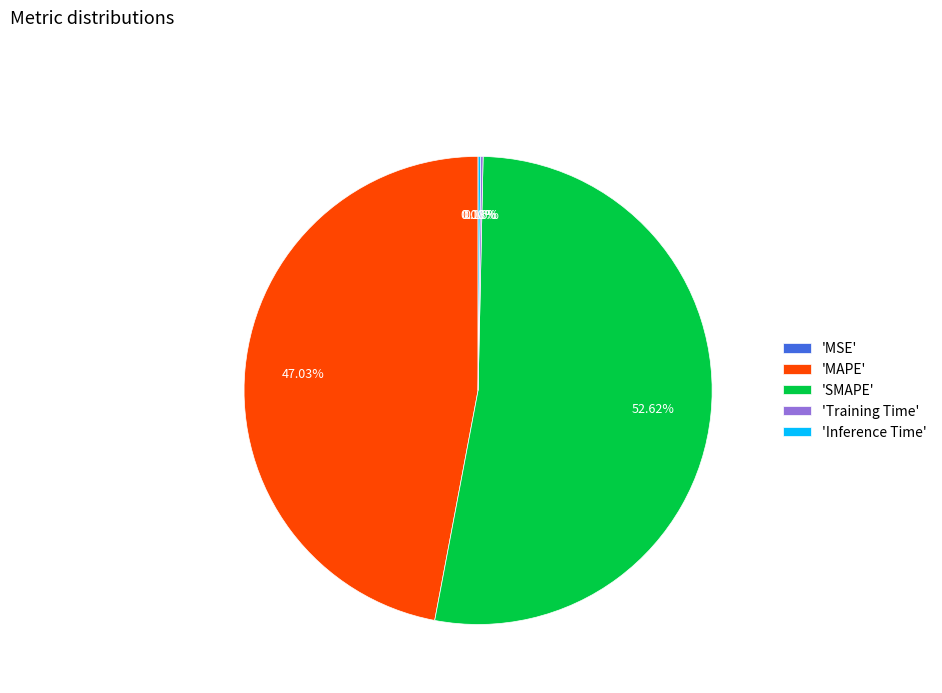

Which slice is the largest?

'SMAPE'